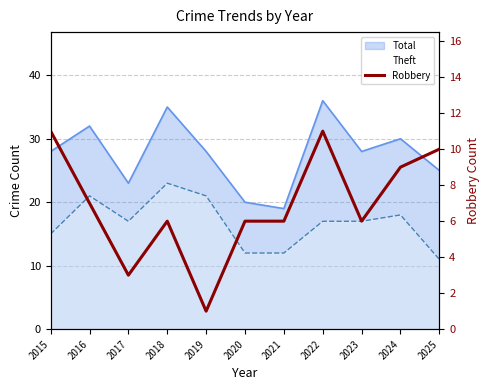

What is the minimum value shown in the chart?

1